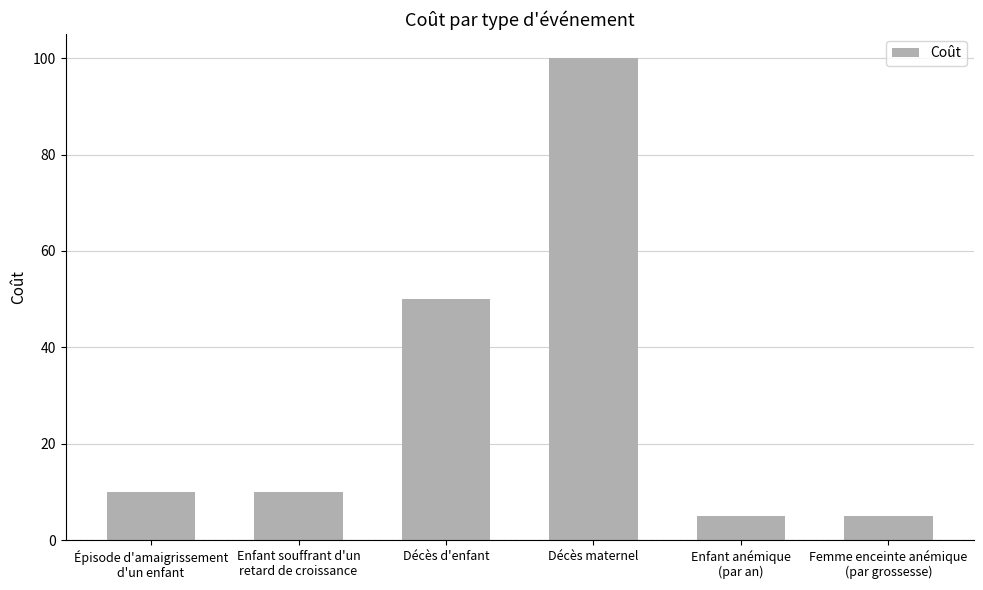

What is the maximum value shown in the chart?

100